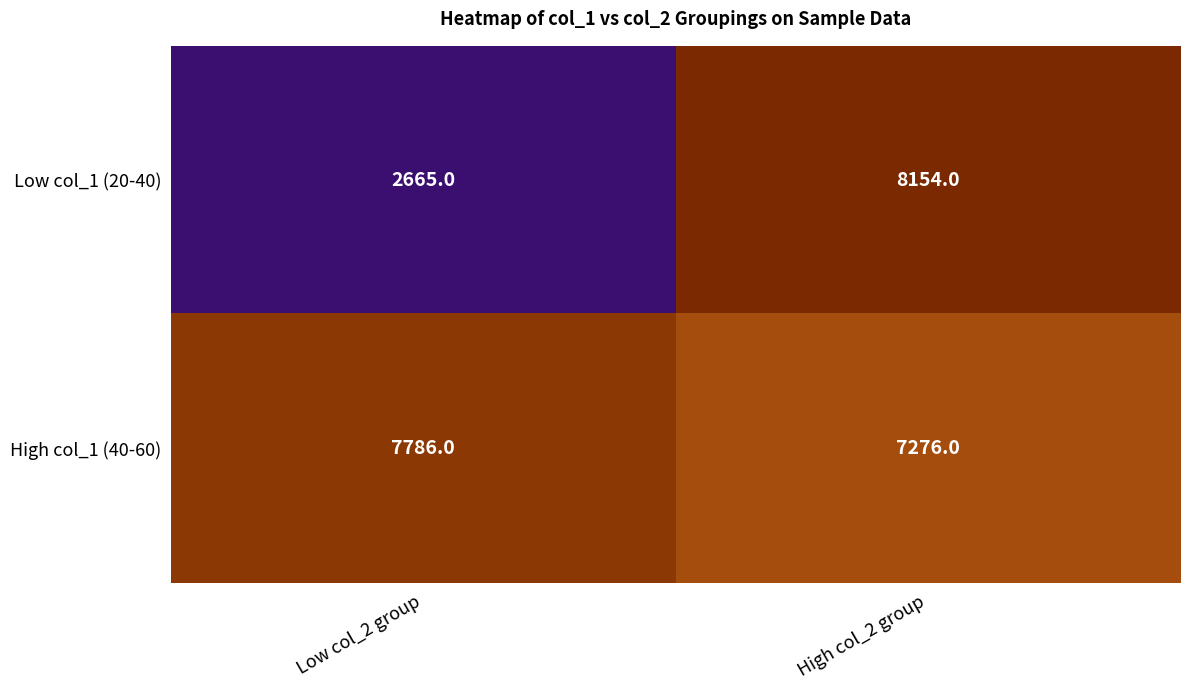

What is the smallest value displayed?

2665